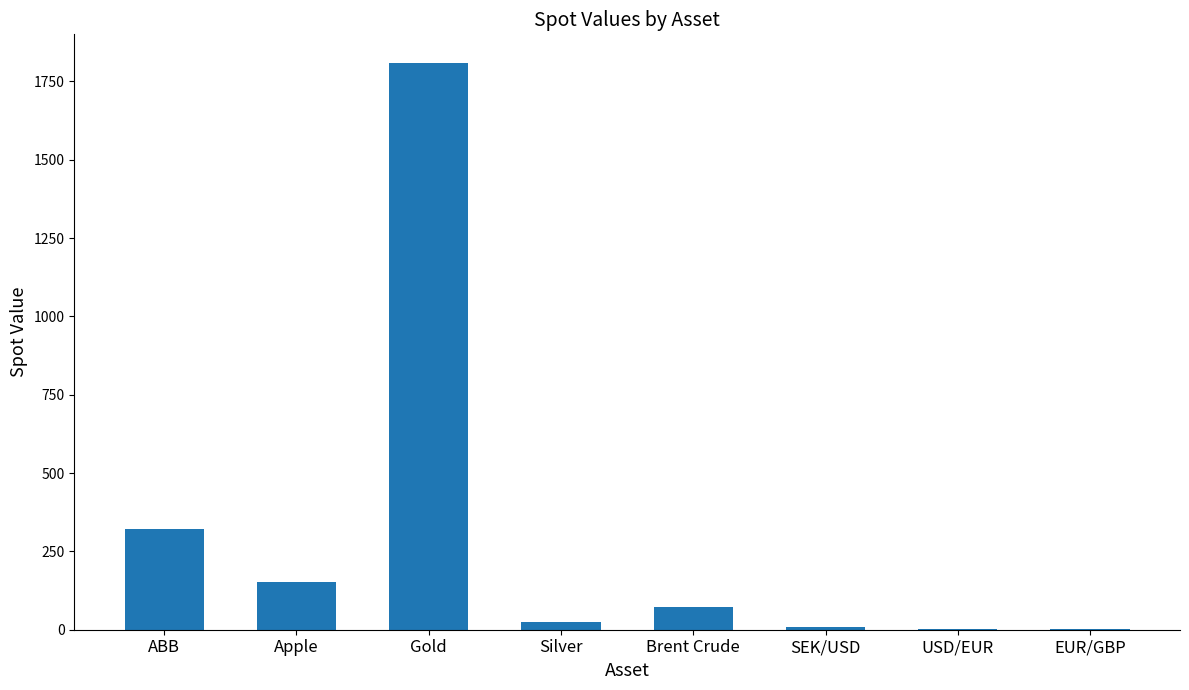

The chart shows a value of 1.2 at USD/EUR. True or false?

True